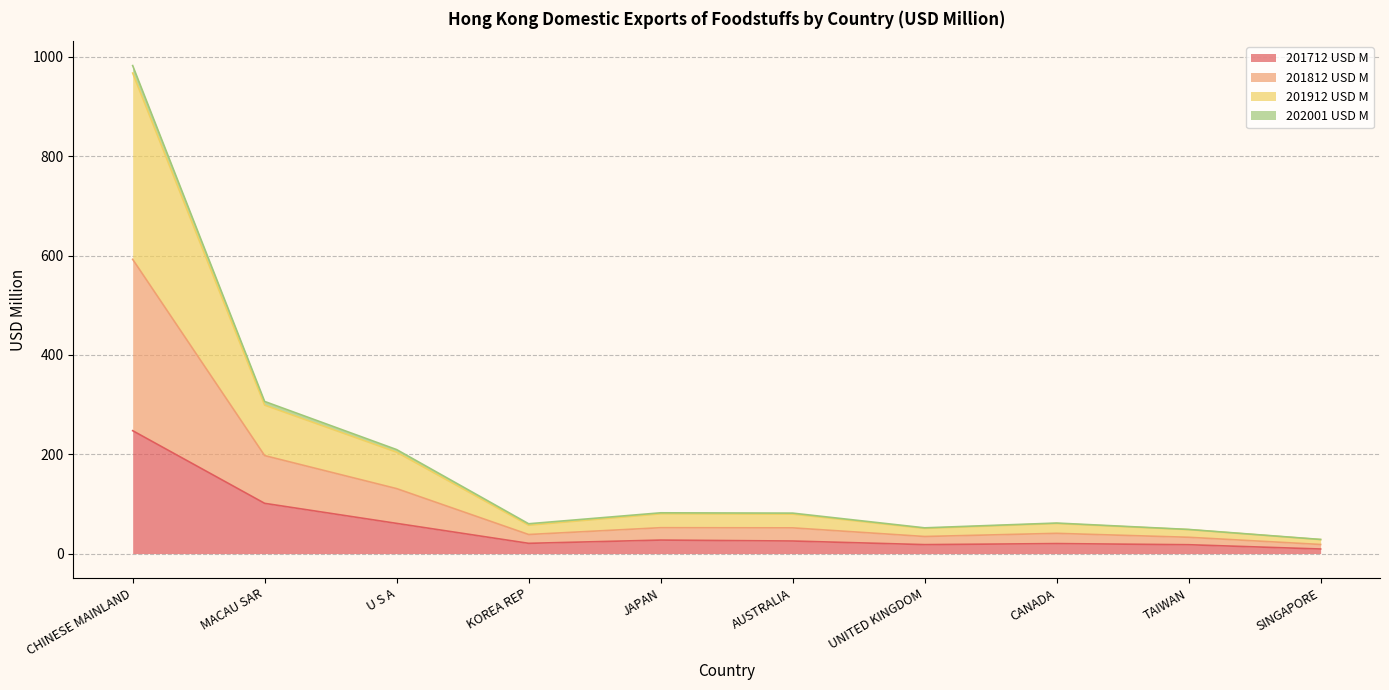

Is it true that 201712 USD M equals 25.3 at AUSTRALIA?

True